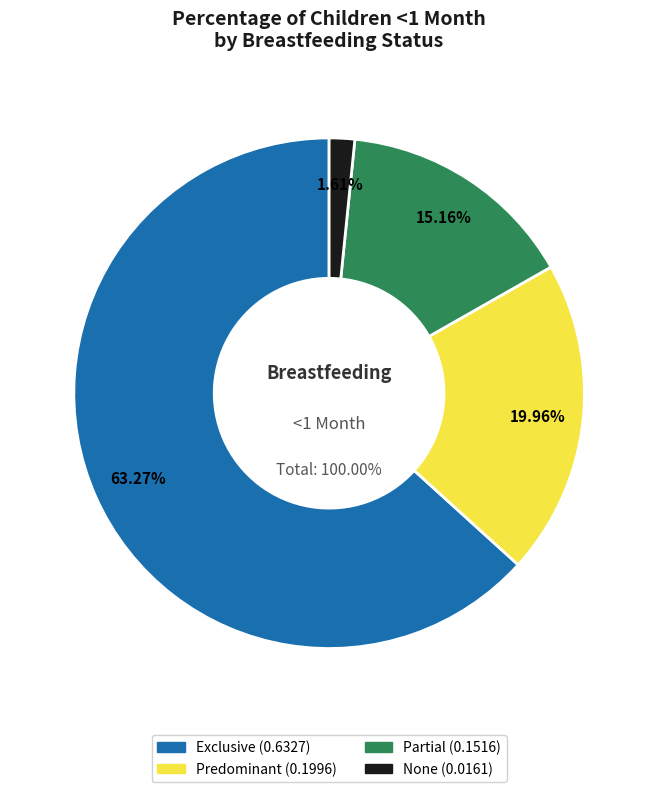

Rank the categories by value from lowest to highest.

None, Partial, Predominant, Exclusive